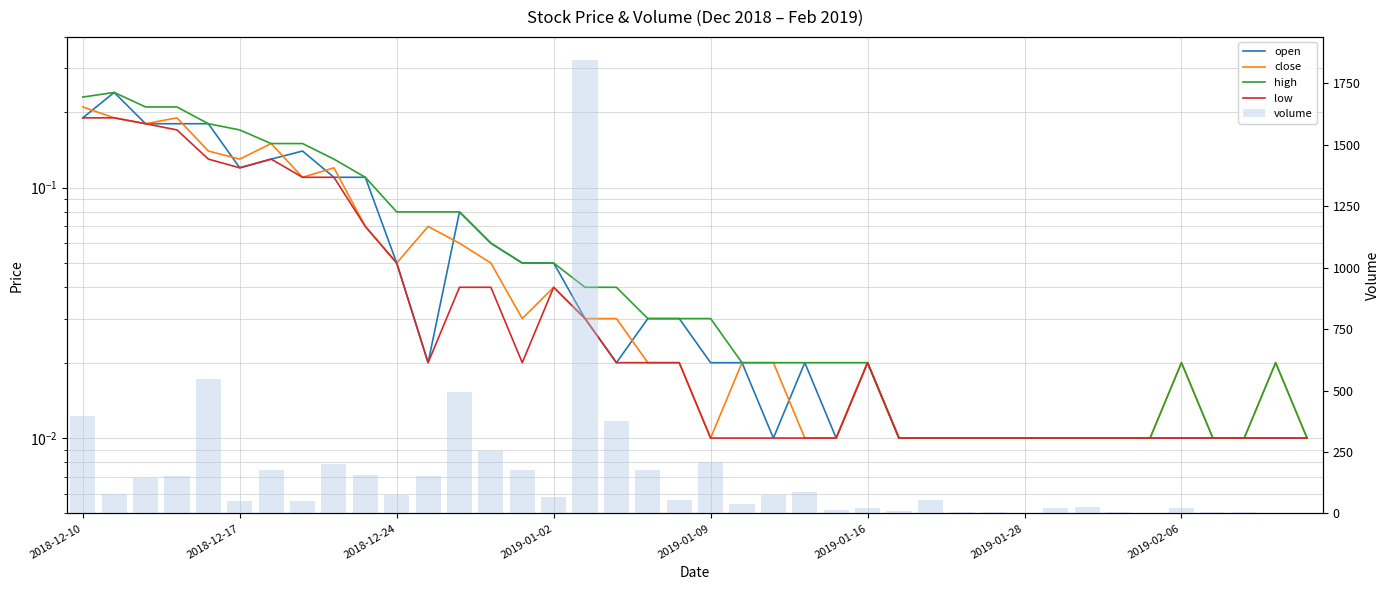

Reading right to left, extract all data points from this chart.

open: 0.0	0.0	0.0	0.0	0.0	0.0	0.0	0.0	0.0	0.0	0.0	0.0	0.0	0.0	0.0	0.0	0.0	0.0	0.0	0.0	0.0	0.0	0.0	0.0	0.1	0.1	0.1	0.1	0.0	0.1	0.1	0.1	0.1	0.1	0.1	0.2	0.2	0.2	0.2	0.2
close: 0.0	0.0	0.0	0.0	0.0	0.0	0.0	0.0	0.0	0.0	0.0	0.0	0.0	0.0	0.0	0.0	0.0	0.0	0.0	0.0	0.0	0.0	0.0	0.0	0.0	0.0	0.1	0.1	0.1	0.1	0.1	0.1	0.1	0.1	0.1	0.1	0.2	0.2	0.2	0.2
high: 0.0	0.0	0.0	0.0	0.0	0.0	0.0	0.0	0.0	0.0	0.0	0.0	0.0	0.0	0.0	0.0	0.0	0.0	0.0	0.0	0.0	0.0	0.0	0.0	0.1	0.1	0.1	0.1	0.1	0.1	0.1	0.1	0.1	0.1	0.2	0.2	0.2	0.2	0.2	0.2
low: 0.0	0.0	0.0	0.0	0.0	0.0	0.0	0.0	0.0	0.0	0.0	0.0	0.0	0.0	0.0	0.0	0.0	0.0	0.0	0.0	0.0	0.0	0.0	0.0	0.0	0.0	0.0	0.0	0.0	0.1	0.1	0.1	0.1	0.1	0.1	0.1	0.2	0.2	0.2	0.2
volume: 1.0	2.0	5.0	4.0	21.0	2.0	5.0	27.0	23.0	2.0	7.0	6.0	55.0	11.0	23.0	14.0	87.0	75.0	37.0	208.0	53.0	175.0	376.0	1846.0	65.0	178.0	255.0	493.0	153.0	75.0	155.0	203.0	52.0	176.0	49.0	547.0	154.0	144.0	80.0	396.0